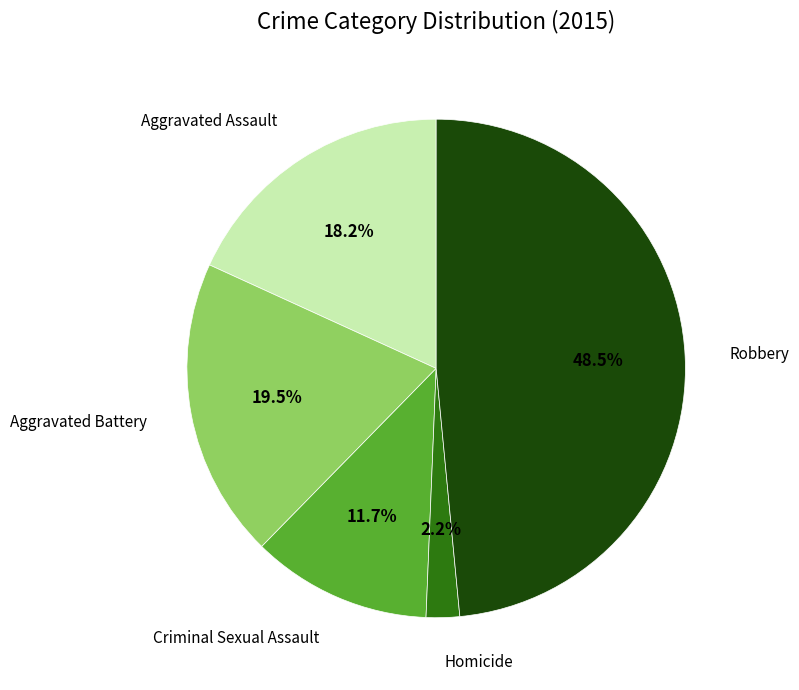

What is the smallest slice in the pie chart?

Homicide